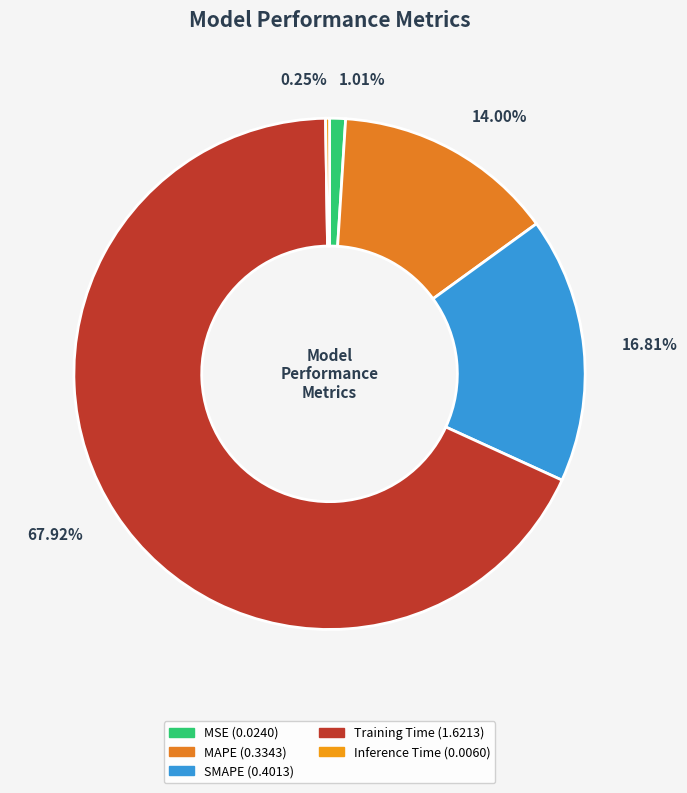

How many segments does this pie chart have?

5